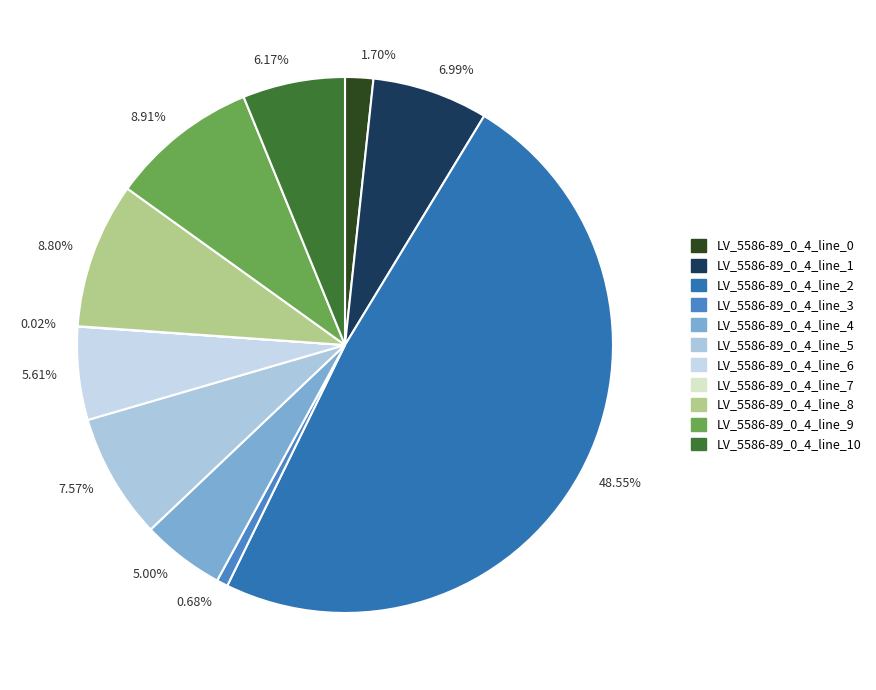

Is there any slice that represents more than half of the pie?

No